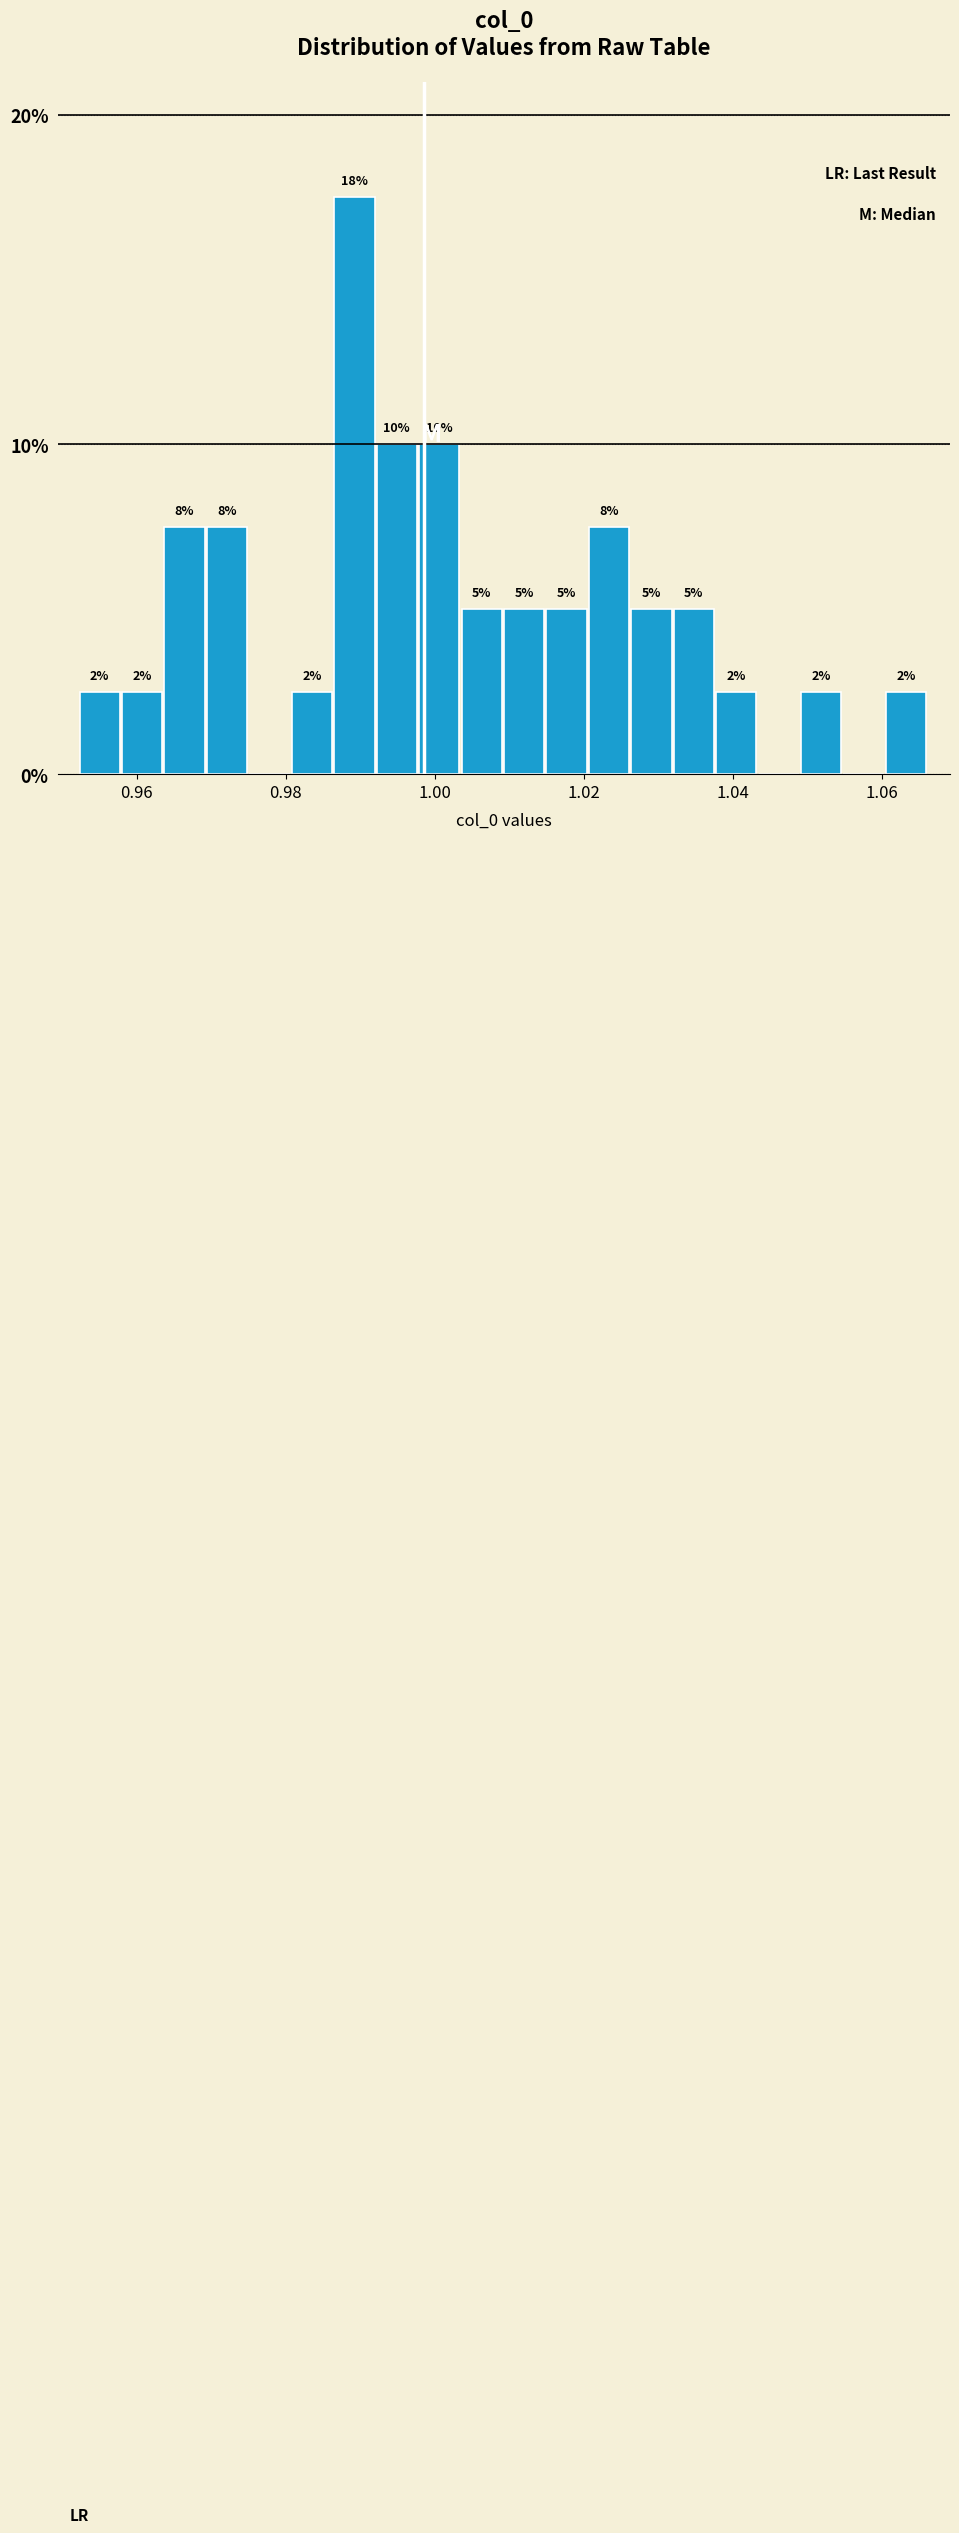

Around what value on the x-axis is the tallest bar? Give the approximate position of its centre, as read against the axis.

0.990